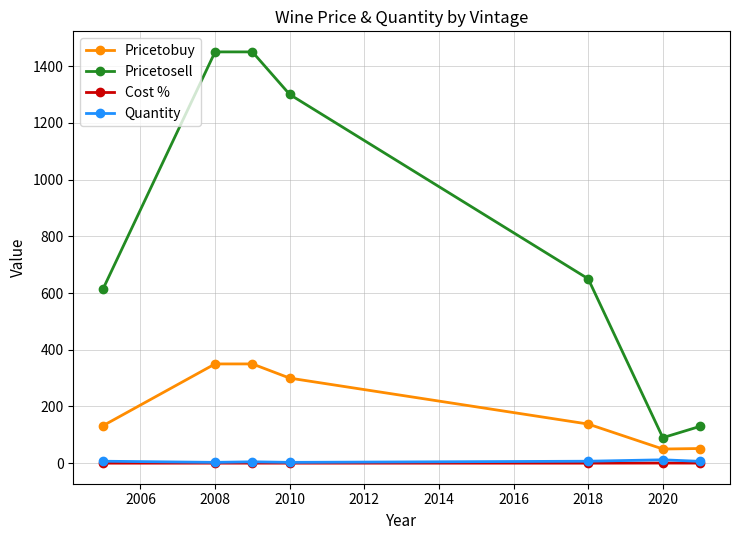

Which series has the largest total across all categories?

Pricetosell